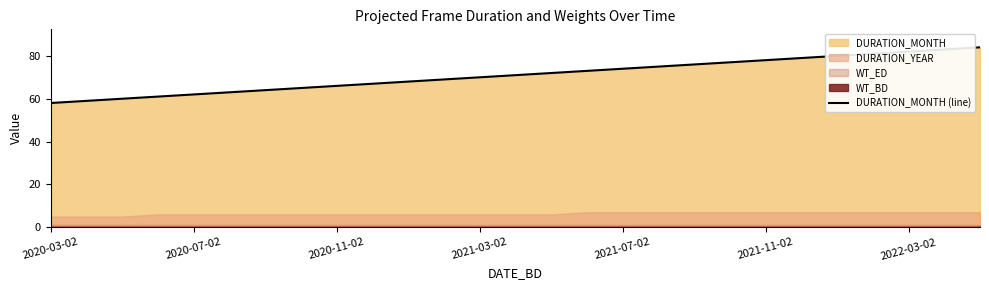

What is the greatest value displayed?

84